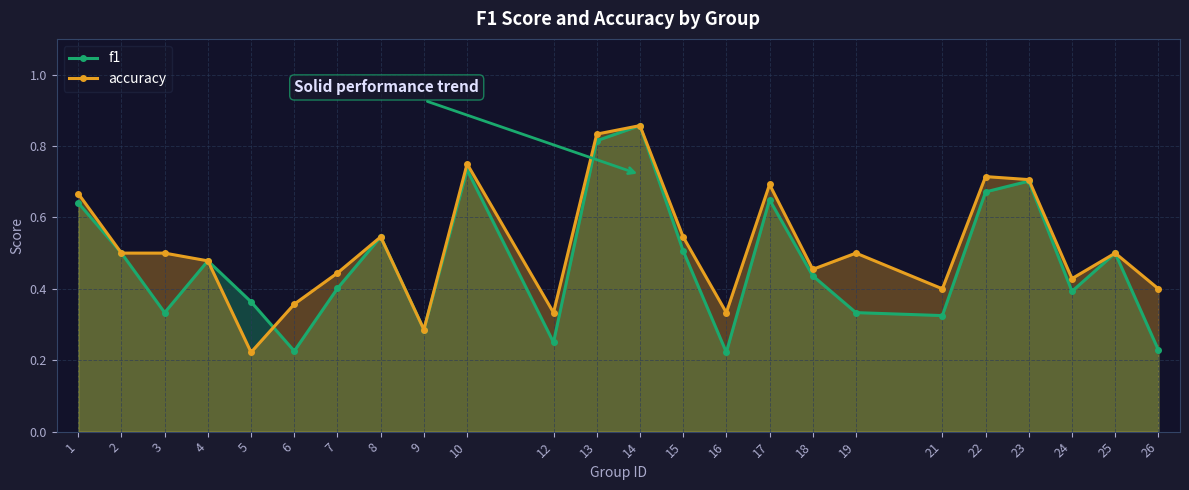

True or false: accuracy has more than 0 points higher than both neighbors.

True